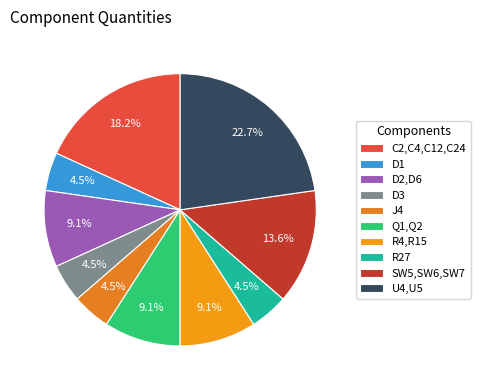

What percentage is the D2,D6 slice, to the nearest percent?

9%